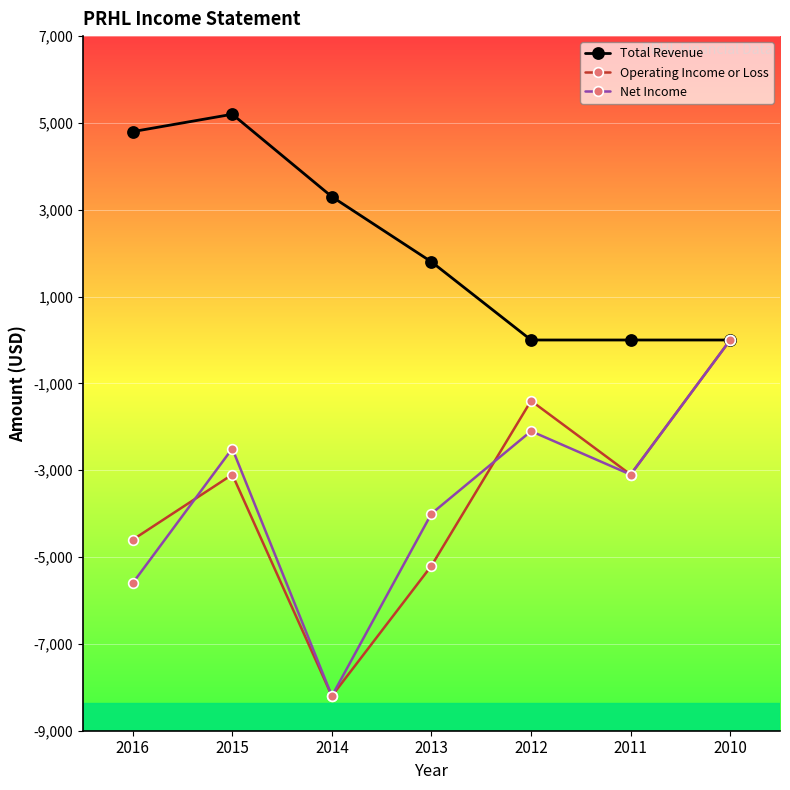

What is the total value across all series at 2014?

-13100